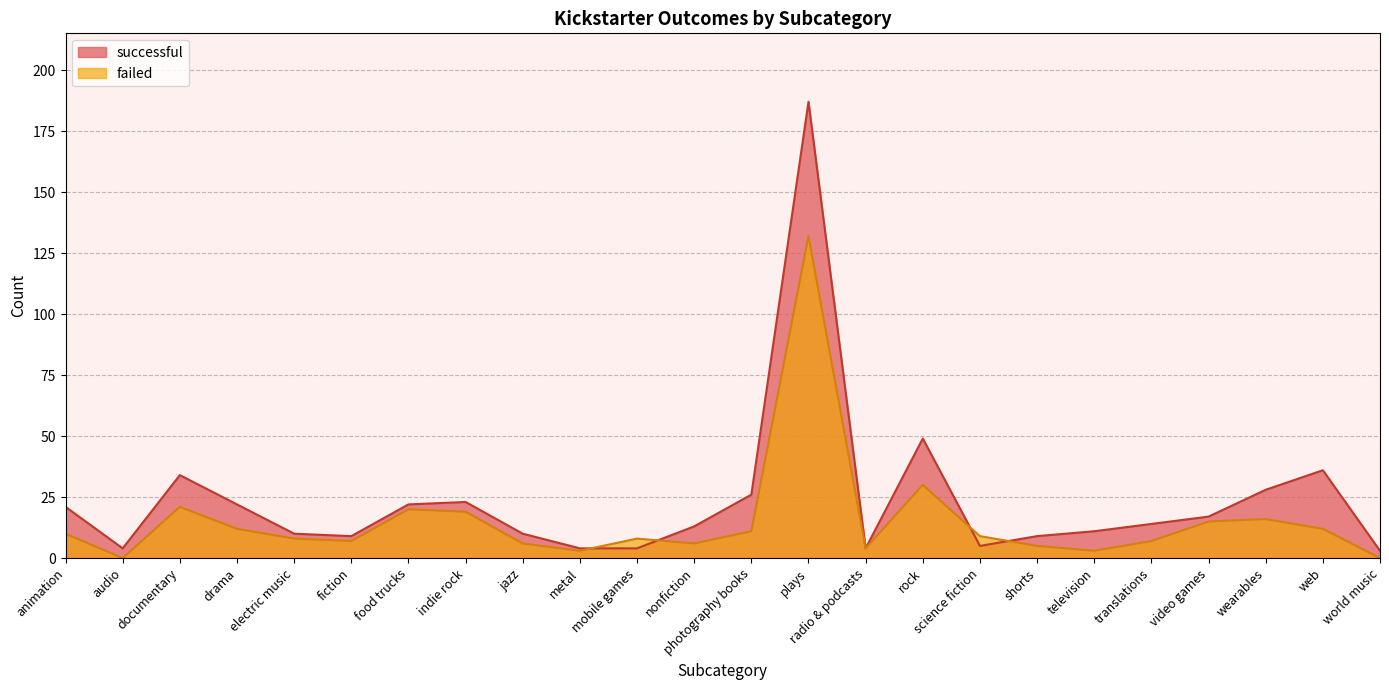

How many lines are shown in the chart?

2